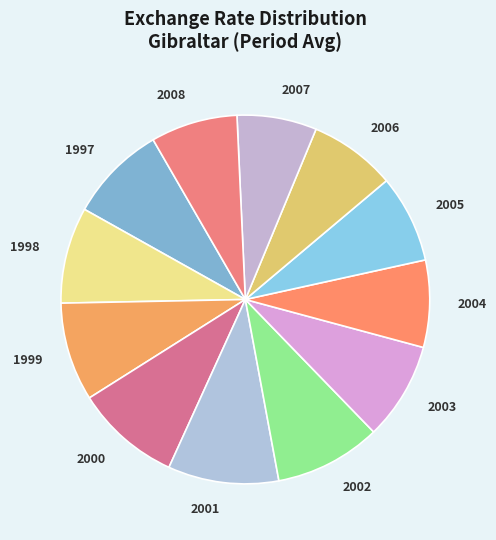

True or false: 2001 accounts for 10% of the total.

True